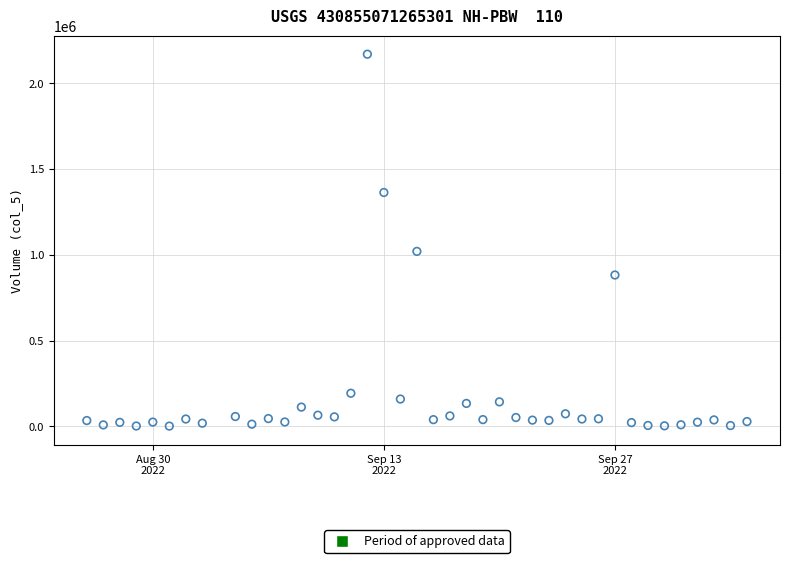

What Y value in the scatter plot is closest to 1086015?

1020543.4